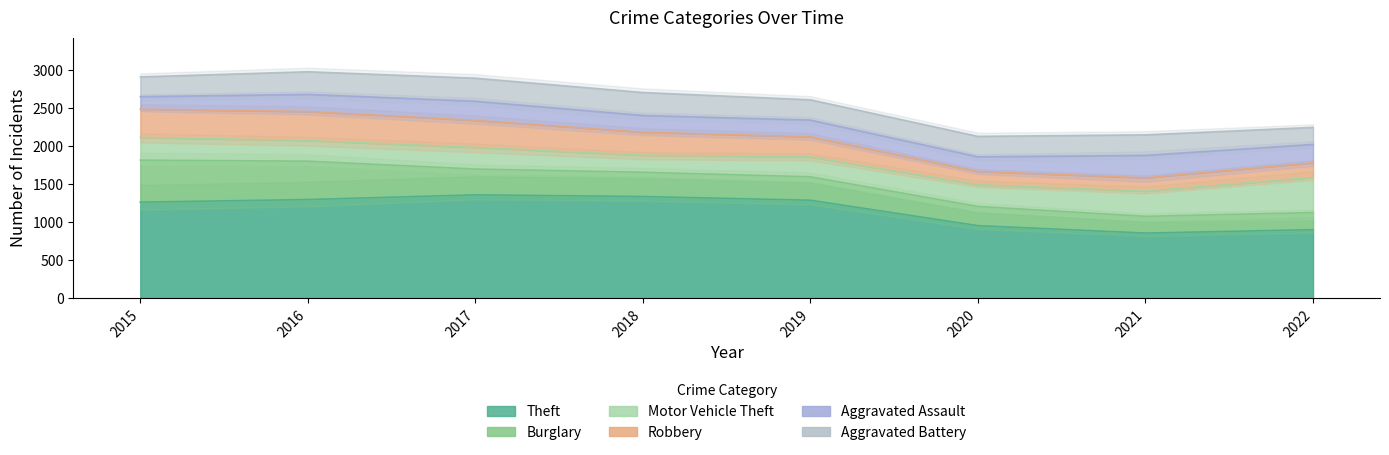

List the labels in order of Theft value, largest first.

2017, 2018, 2016, 2019, 2015, 2020, 2022, 2021